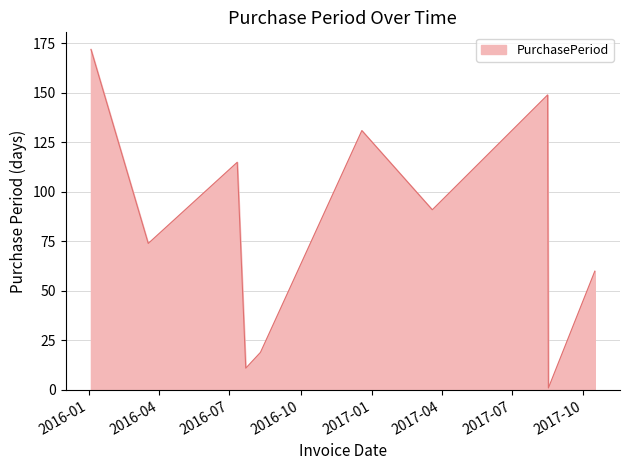

What is the difference between the maximum and minimum values?

171